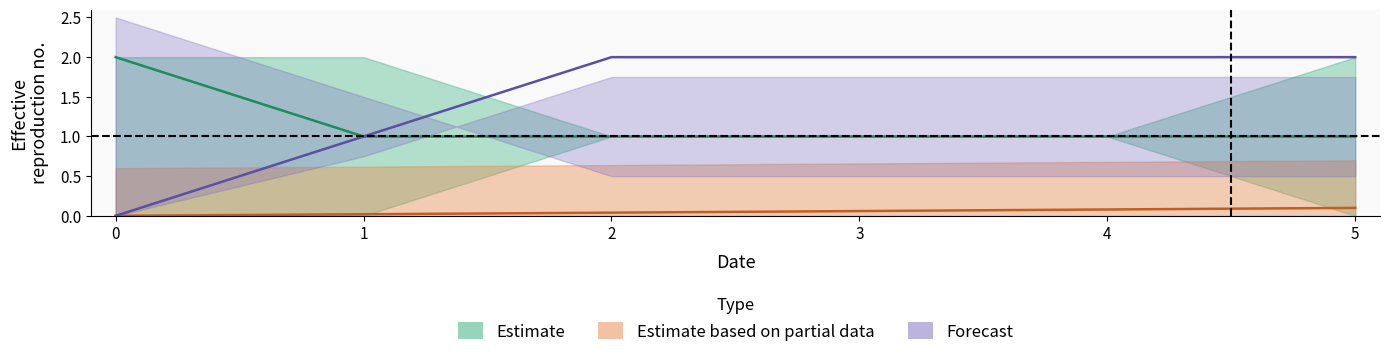

Reading left to right, list all the values displayed in this chart.

val: 0.0	0.0	0.0	0.1	0.1	0.1
3pm prob over: 0.0	1.0	2.0	2.0	2.0	2.0
pts prob over: 2.0	1.0	1.0	1.0	1.0	1.0